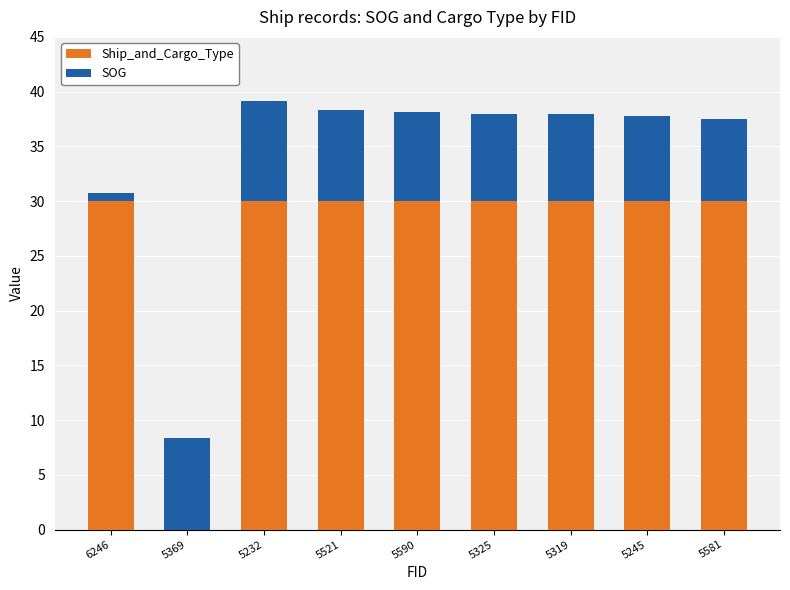

True or false: Ship_and_Cargo_Type has a value of 41.7 at 5319.

False